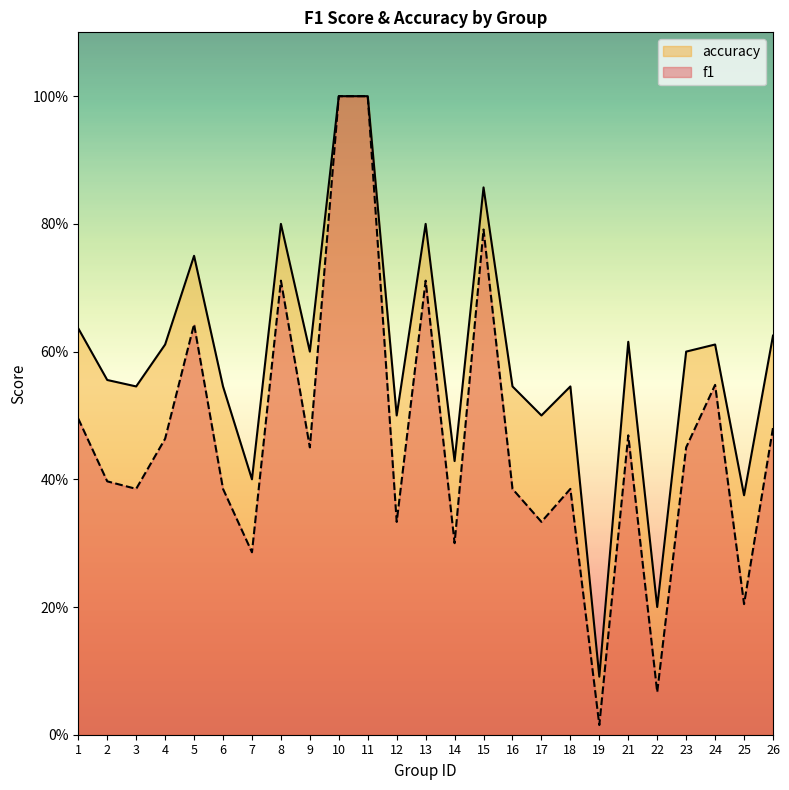

Which series has the widest spread of values?

f1